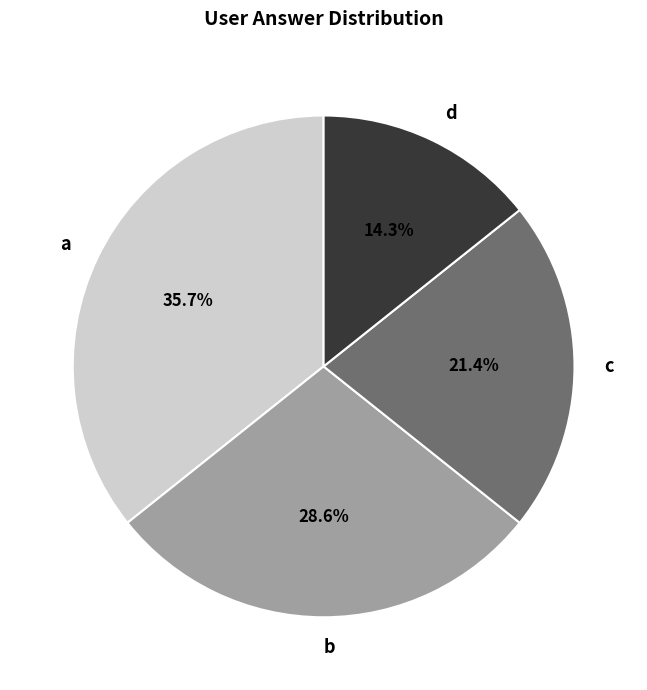

Does d represent more than half of the total?

No